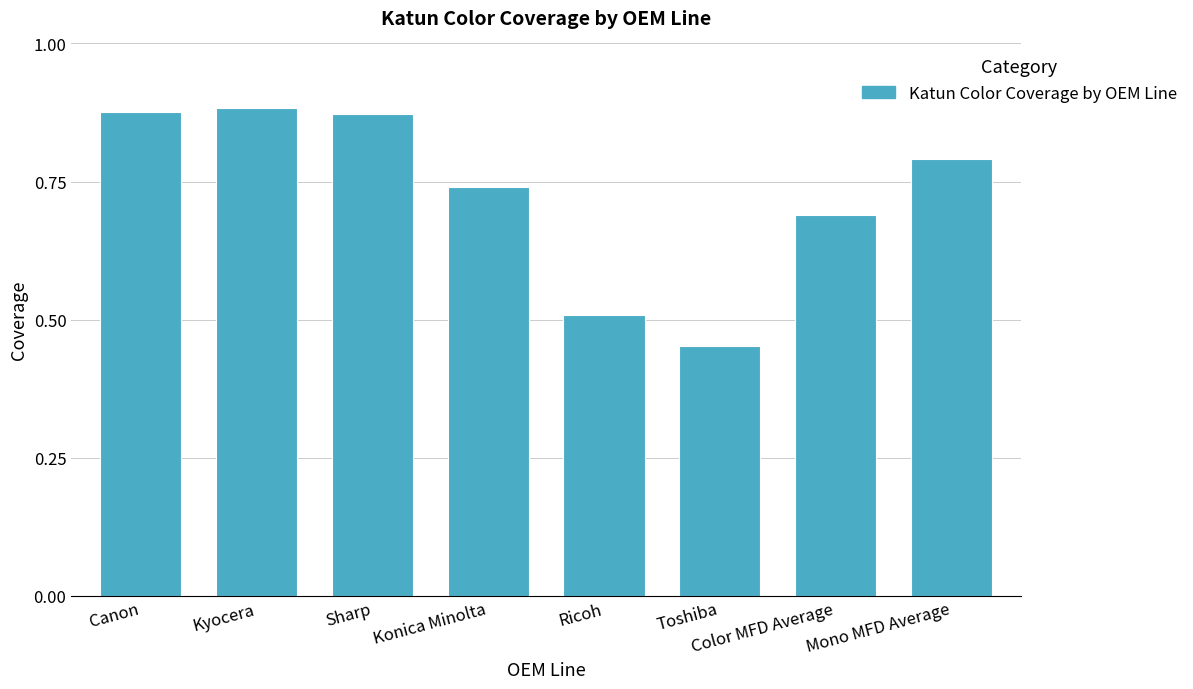

Which label corresponds to the smallest value in the chart?

Toshiba